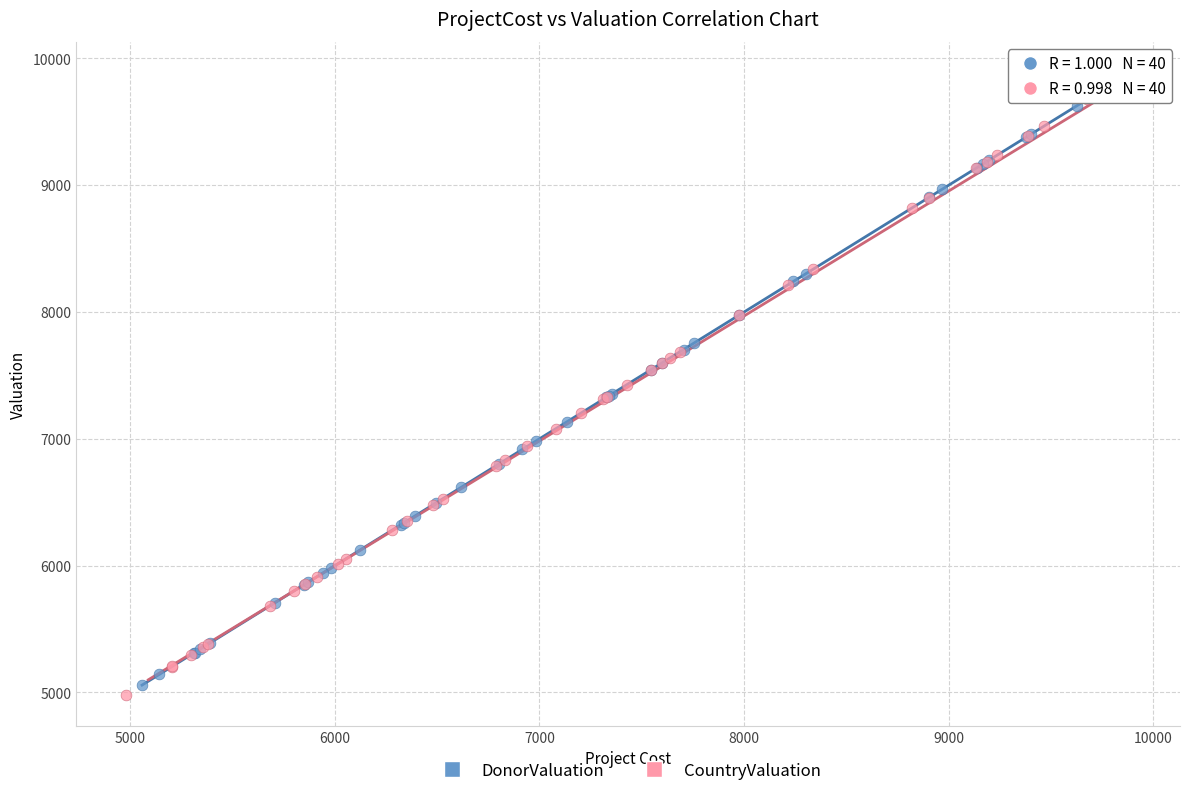

What are all the series names shown in the legend?

DonorValuation, CountryValuation